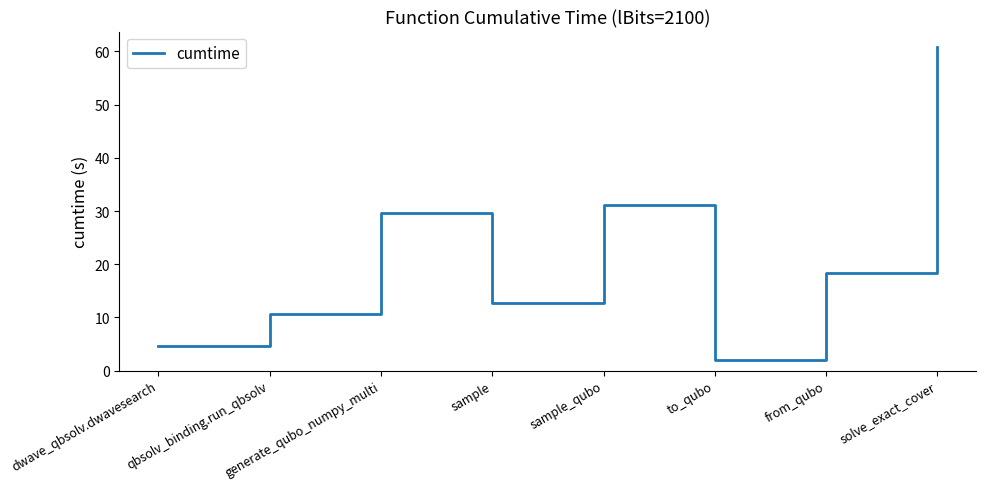

Does the chart have visible grid lines?

No